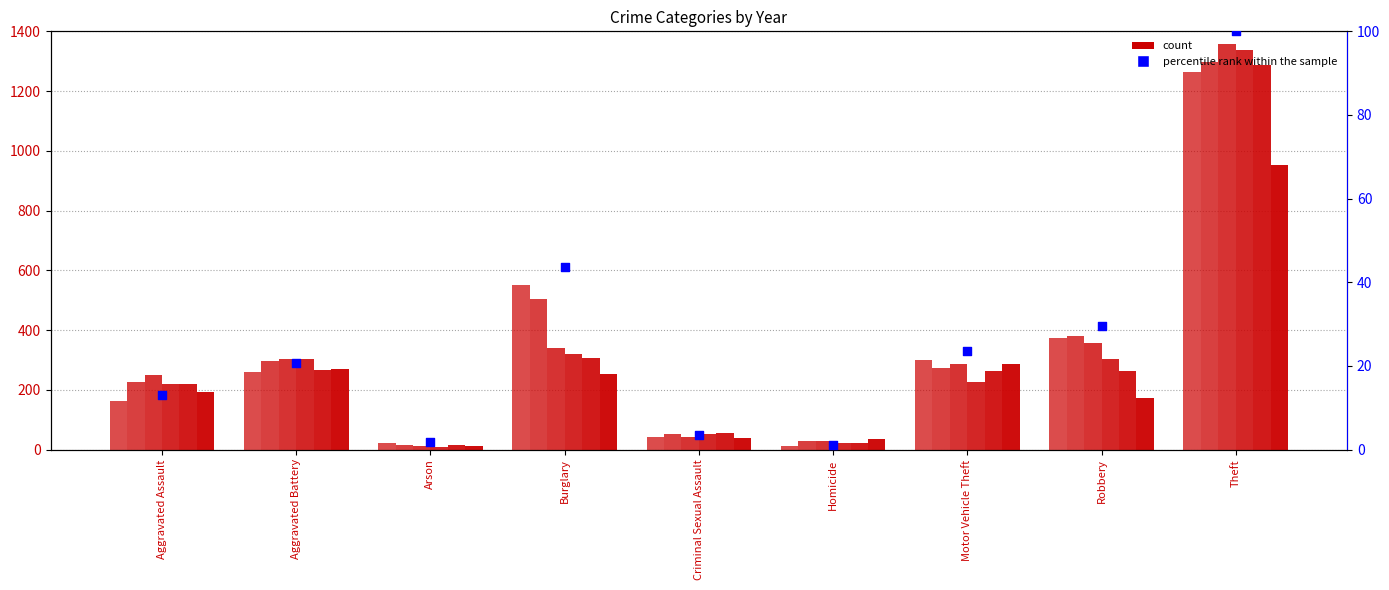

Which has a higher value, Theft or Homicide?

Theft